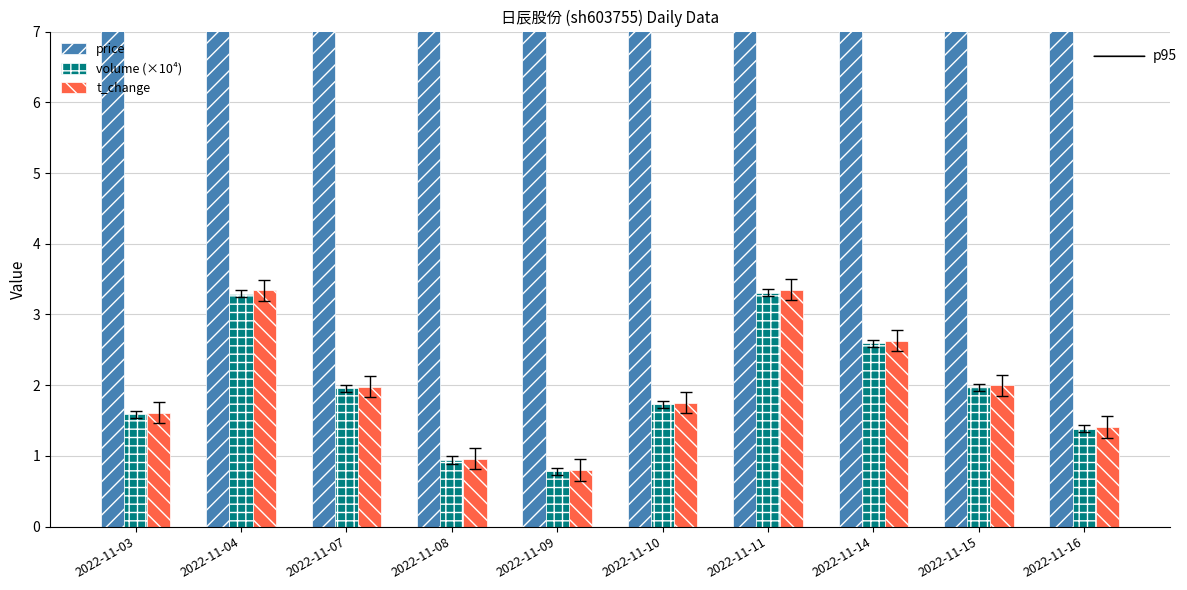

List the labels in order of volume (×10⁴) value, largest first.

2022-11-11, 2022-11-04, 2022-11-14, 2022-11-15, 2022-11-07, 2022-11-10, 2022-11-03, 2022-11-16, 2022-11-08, 2022-11-09